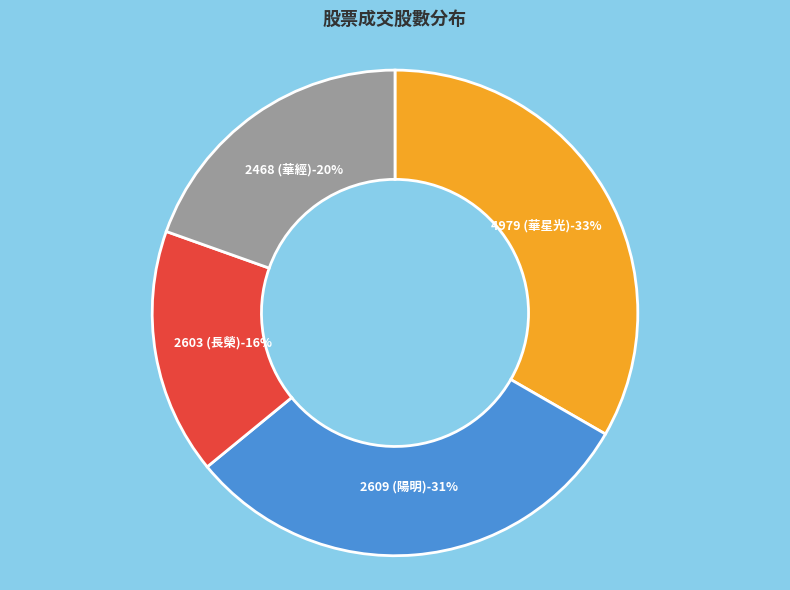

Is there any slice that represents more than half of the pie?

No